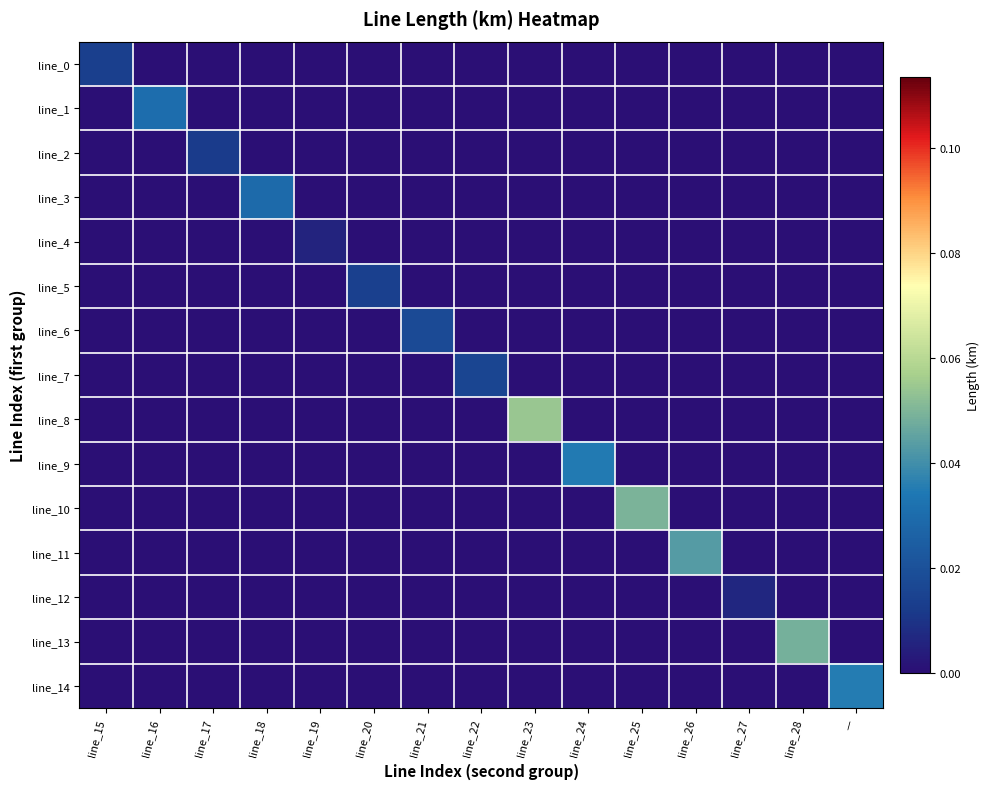

Reading right to left, list all the values displayed in this chart.

line_0: —=0.0	line_28=0.0	line_27=0.0	line_26=0.0	line_25=0.0	line_24=0.0	line_23=0.0	line_22=0.0	line_21=0.0	line_20=0.0	line_19=0.0	line_18=0.0	line_17=0.0	line_16=0.0	line_15=0.0
line_1: —=0.0	line_28=0.0	line_27=0.0	line_26=0.0	line_25=0.0	line_24=0.0	line_23=0.0	line_22=0.0	line_21=0.0	line_20=0.0	line_19=0.0	line_18=0.0	line_17=0.0	line_16=0.0	line_15=0.0
line_2: —=0.0	line_28=0.0	line_27=0.0	line_26=0.0	line_25=0.0	line_24=0.0	line_23=0.0	line_22=0.0	line_21=0.0	line_20=0.0	line_19=0.0	line_18=0.0	line_17=0.0	line_16=0.0	line_15=0.0
line_3: —=0.0	line_28=0.0	line_27=0.0	line_26=0.0	line_25=0.0	line_24=0.0	line_23=0.0	line_22=0.0	line_21=0.0	line_20=0.0	line_19=0.0	line_18=0.0	line_17=0.0	line_16=0.0	line_15=0.0
line_4: —=0.0	line_28=0.0	line_27=0.0	line_26=0.0	line_25=0.0	line_24=0.0	line_23=0.0	line_22=0.0	line_21=0.0	line_20=0.0	line_19=0.0	line_18=0.0	line_17=0.0	line_16=0.0	line_15=0.0
line_5: —=0.0	line_28=0.0	line_27=0.0	line_26=0.0	line_25=0.0	line_24=0.0	line_23=0.0	line_22=0.0	line_21=0.0	line_20=0.0	line_19=0.0	line_18=0.0	line_17=0.0	line_16=0.0	line_15=0.0
line_6: —=0.0	line_28=0.0	line_27=0.0	line_26=0.0	line_25=0.0	line_24=0.0	line_23=0.0	line_22=0.0	line_21=0.0	line_20=0.0	line_19=0.0	line_18=0.0	line_17=0.0	line_16=0.0	line_15=0.0
line_7: —=0.0	line_28=0.0	line_27=0.0	line_26=0.0	line_25=0.0	line_24=0.0	line_23=0.0	line_22=0.0	line_21=0.0	line_20=0.0	line_19=0.0	line_18=0.0	line_17=0.0	line_16=0.0	line_15=0.0
line_8: —=0.0	line_28=0.0	line_27=0.0	line_26=0.0	line_25=0.0	line_24=0.0	line_23=0.1	line_22=0.0	line_21=0.0	line_20=0.0	line_19=0.0	line_18=0.0	line_17=0.0	line_16=0.0	line_15=0.0
line_9: —=0.0	line_28=0.0	line_27=0.0	line_26=0.0	line_25=0.0	line_24=0.0	line_23=0.0	line_22=0.0	line_21=0.0	line_20=0.0	line_19=0.0	line_18=0.0	line_17=0.0	line_16=0.0	line_15=0.0
line_10: —=0.0	line_28=0.0	line_27=0.0	line_26=0.0	line_25=0.0	line_24=0.0	line_23=0.0	line_22=0.0	line_21=0.0	line_20=0.0	line_19=0.0	line_18=0.0	line_17=0.0	line_16=0.0	line_15=0.0
line_11: —=0.0	line_28=0.0	line_27=0.0	line_26=0.0	line_25=0.0	line_24=0.0	line_23=0.0	line_22=0.0	line_21=0.0	line_20=0.0	line_19=0.0	line_18=0.0	line_17=0.0	line_16=0.0	line_15=0.0
line_12: —=0.0	line_28=0.0	line_27=0.0	line_26=0.0	line_25=0.0	line_24=0.0	line_23=0.0	line_22=0.0	line_21=0.0	line_20=0.0	line_19=0.0	line_18=0.0	line_17=0.0	line_16=0.0	line_15=0.0
line_13: —=0.0	line_28=0.0	line_27=0.0	line_26=0.0	line_25=0.0	line_24=0.0	line_23=0.0	line_22=0.0	line_21=0.0	line_20=0.0	line_19=0.0	line_18=0.0	line_17=0.0	line_16=0.0	line_15=0.0
line_14: —=0.0	line_28=0.0	line_27=0.0	line_26=0.0	line_25=0.0	line_24=0.0	line_23=0.0	line_22=0.0	line_21=0.0	line_20=0.0	line_19=0.0	line_18=0.0	line_17=0.0	line_16=0.0	line_15=0.0